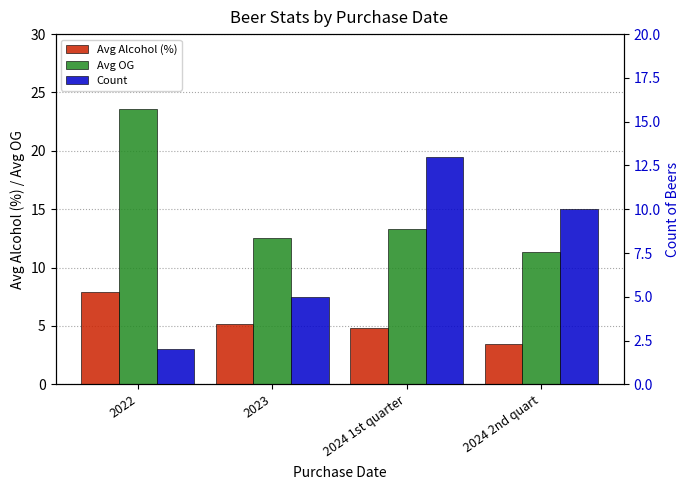

How many Count values are between 5 and 13?

3